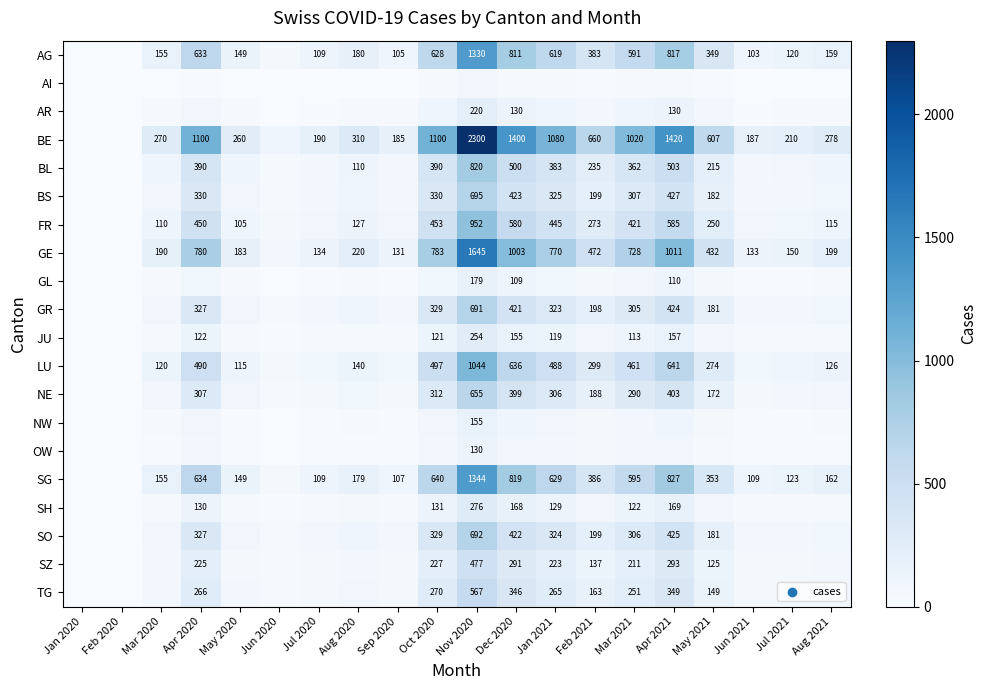

What is the difference between the SH values at Nov 2020 and Oct 2020?

145